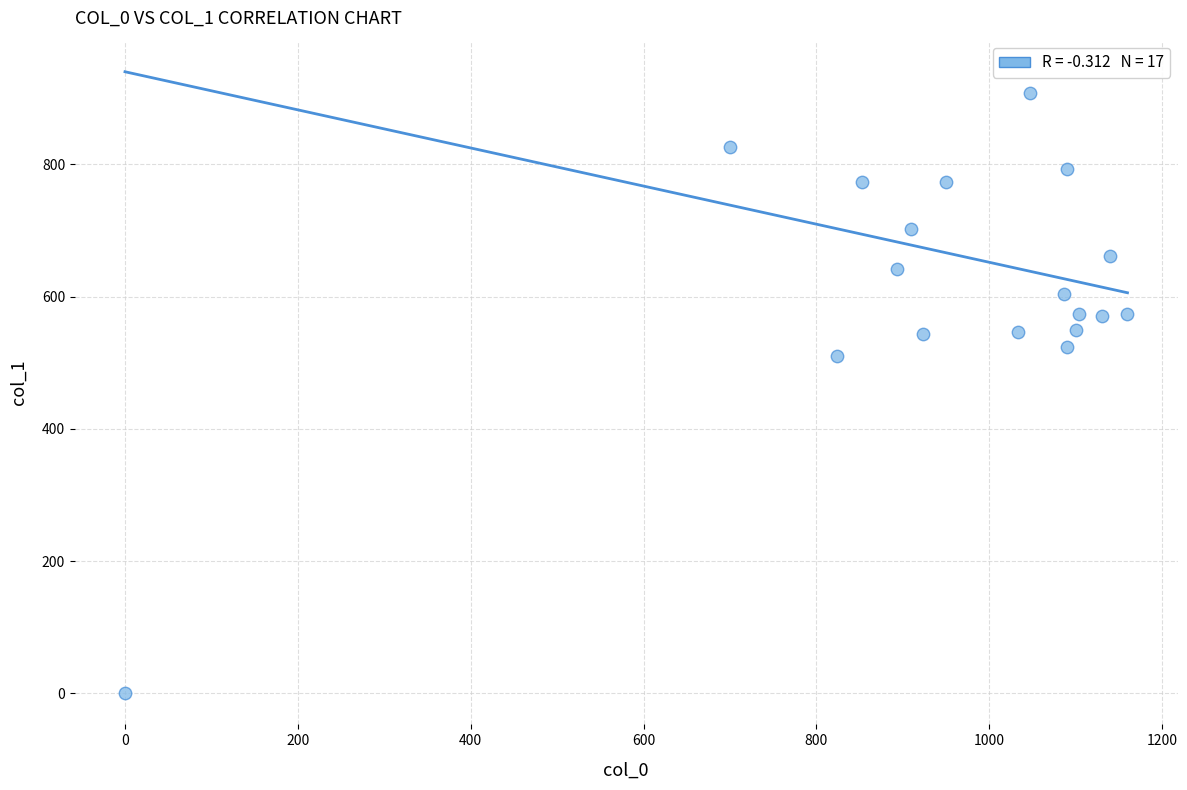

What is the range of Y values (max minus min)?

907.9